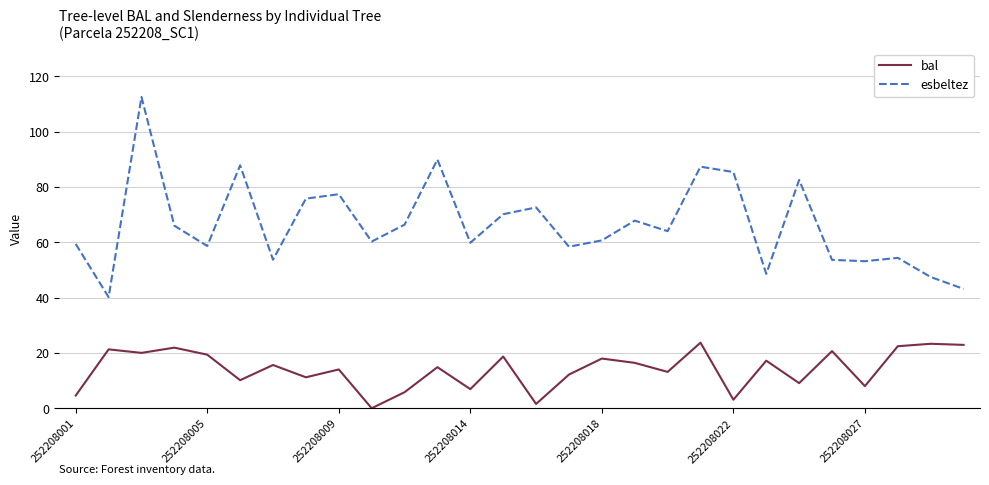

Which series has the largest total across all categories?

esbeltez